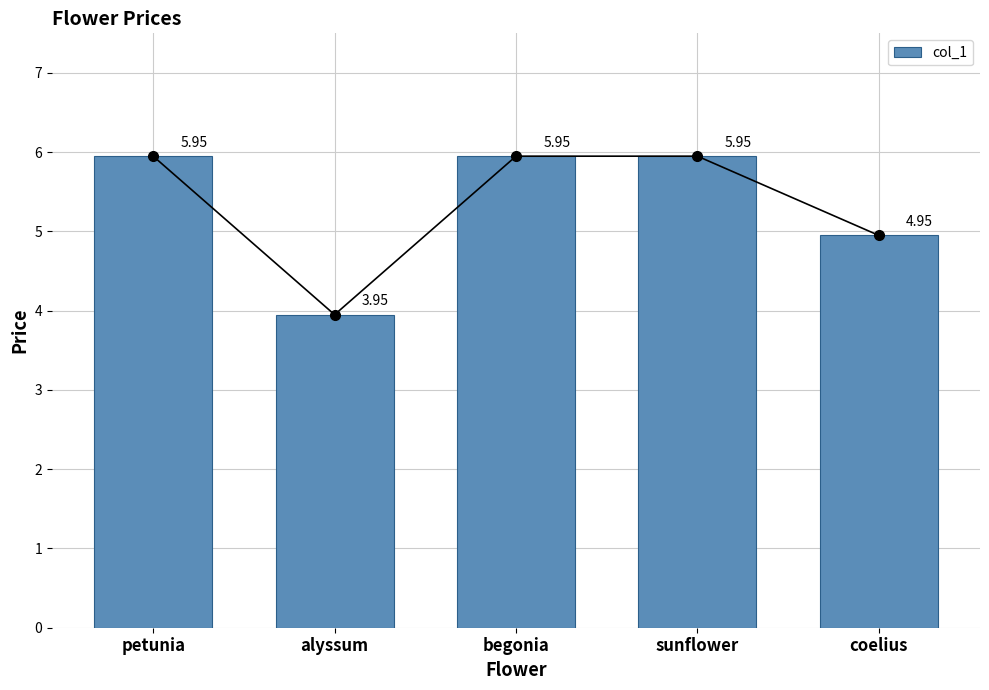

What is the greatest value displayed?

6.0